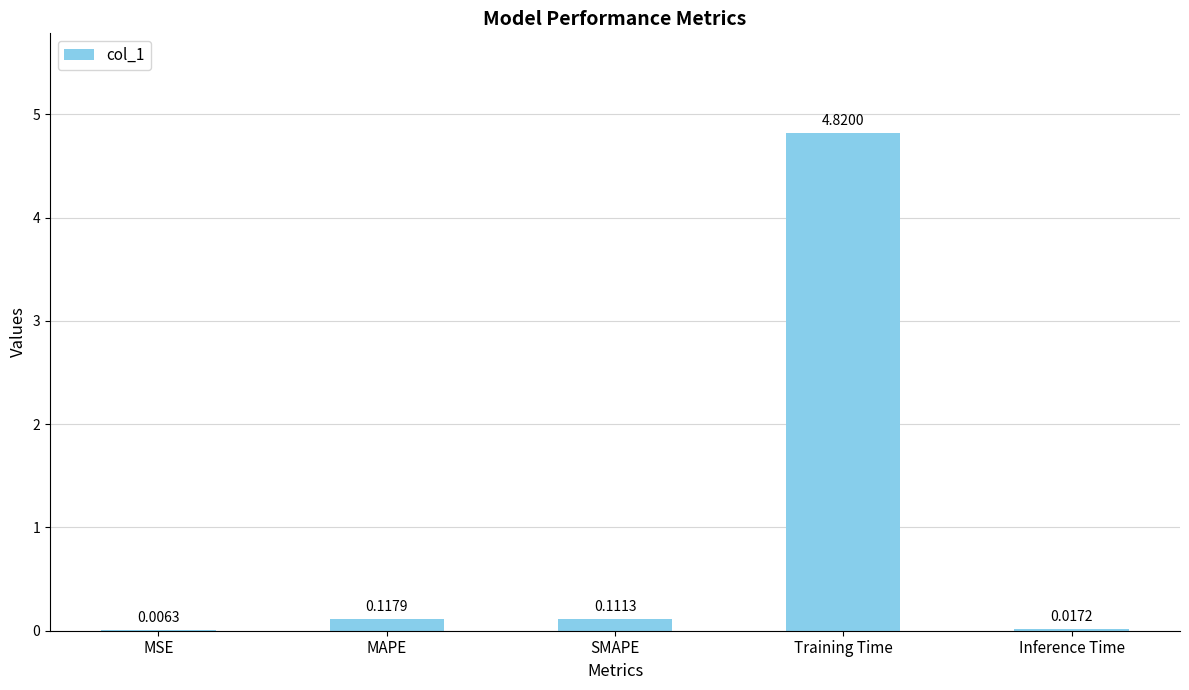

Between MAPE and Inference Time, which is larger?

MAPE